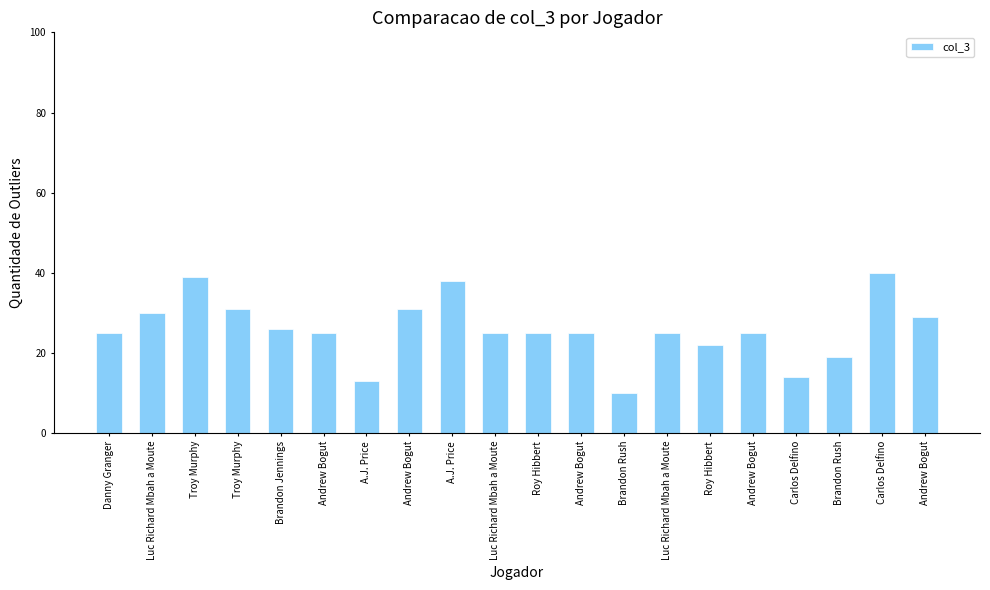

What is the label of the 18th bar from the right?

Troy Murphy